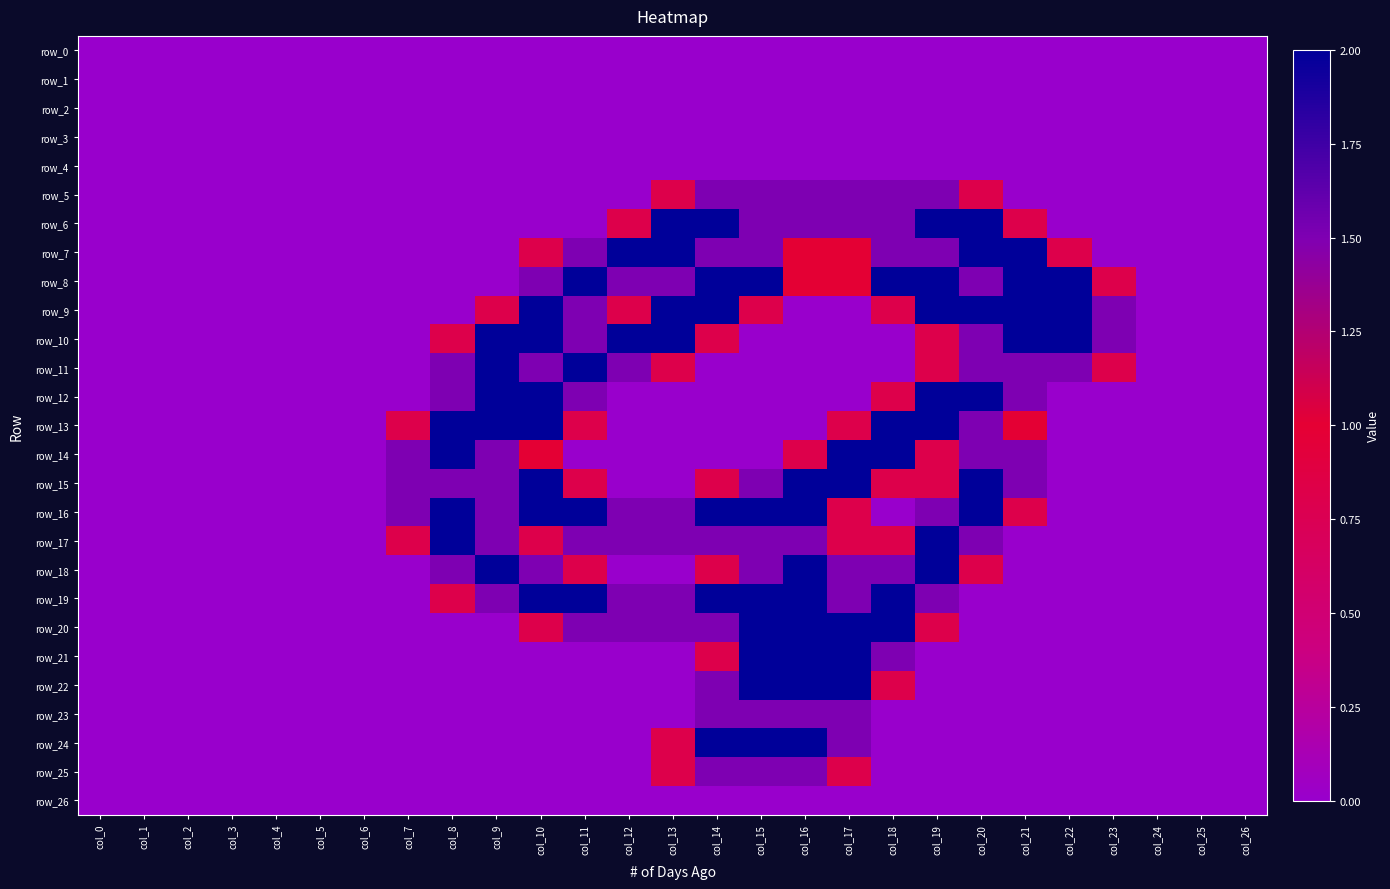

What is the sum of all row_6 values?

15.6